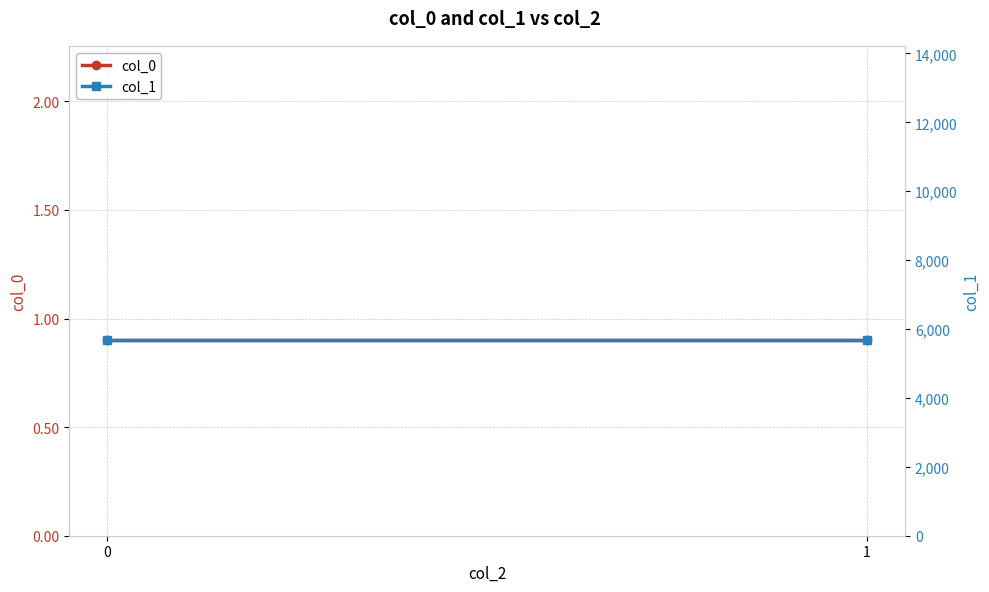

Between 1 and 0, which is larger?

1